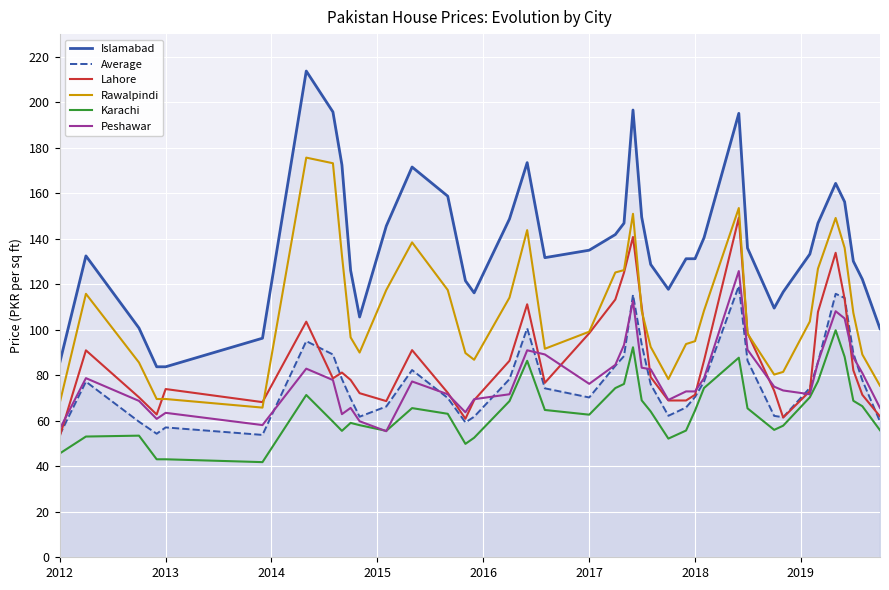

True or false: Average and Rawalpindi intersect in this chart.

False